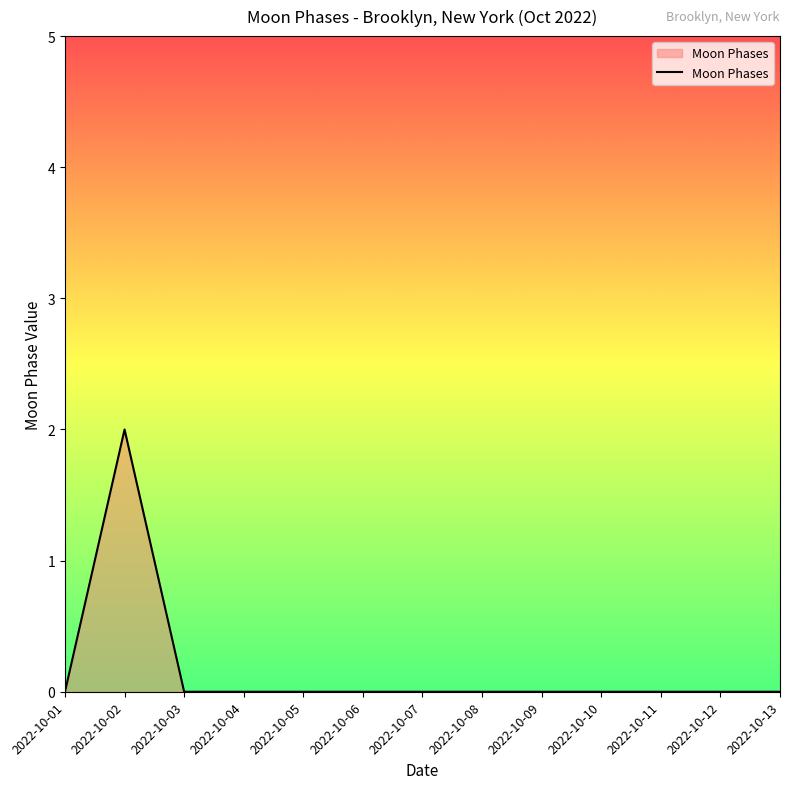

What is the sum of all values?

2